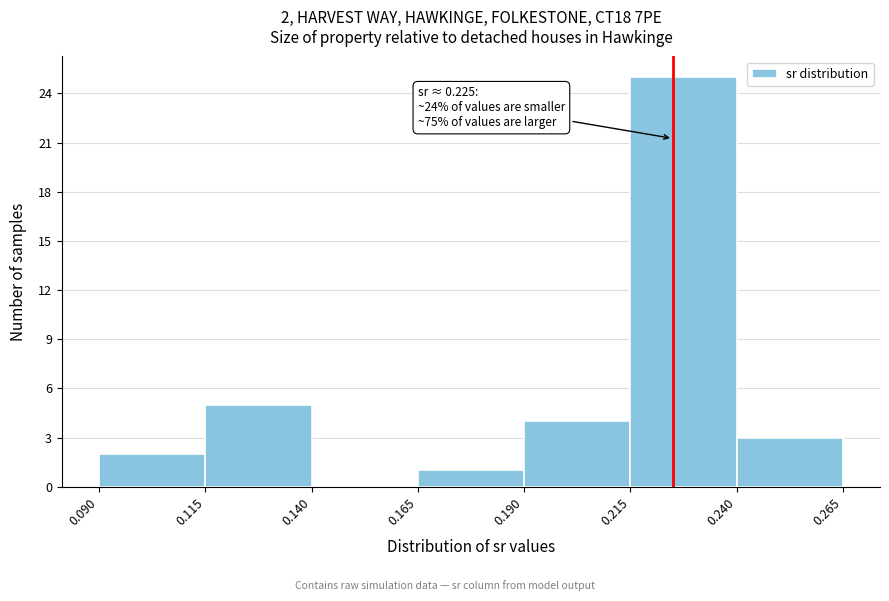

Over which range of the x-axis is the bar tallest?

0.215 to 0.240